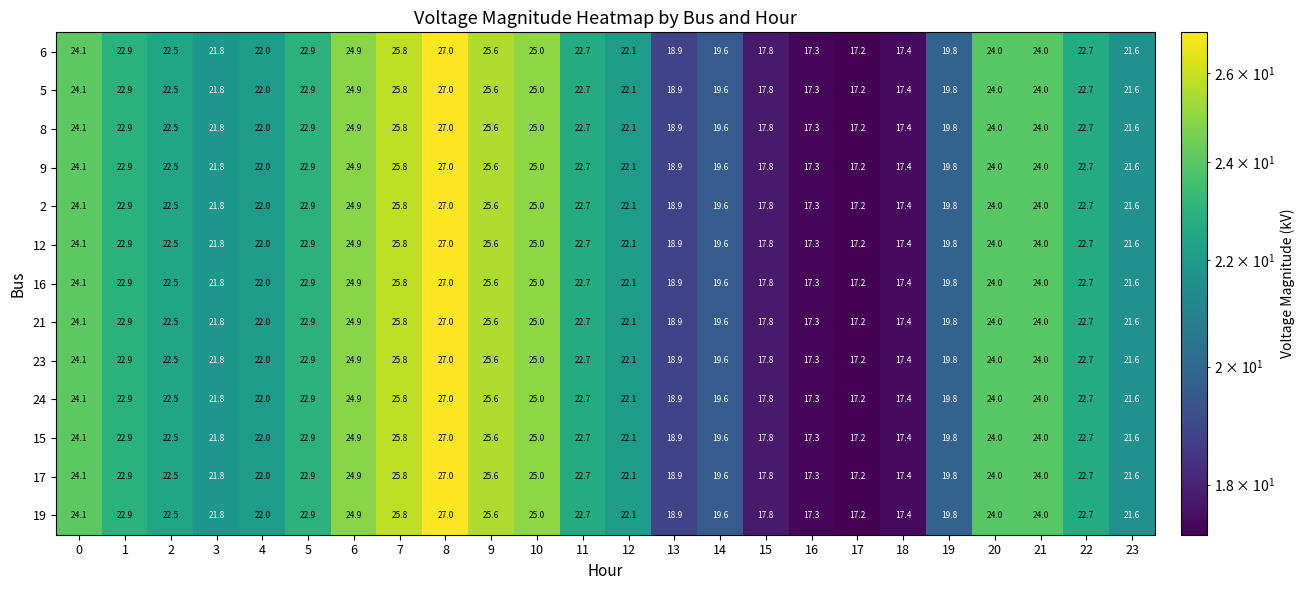

What is the maximum value shown in the chart?

27.0